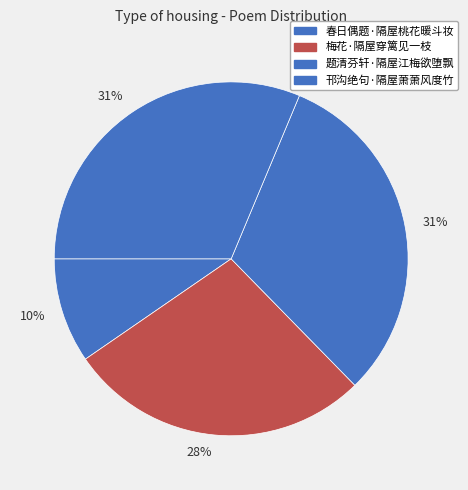

Count the number of slices in the pie.

4